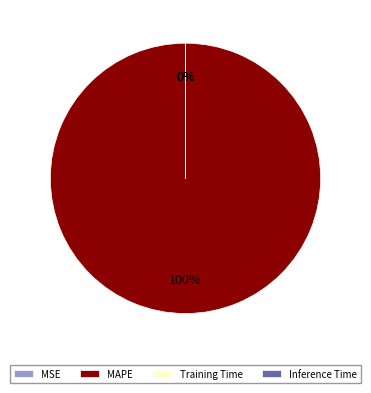

The MAPE slice represents 100% of the pie. True or false?

True